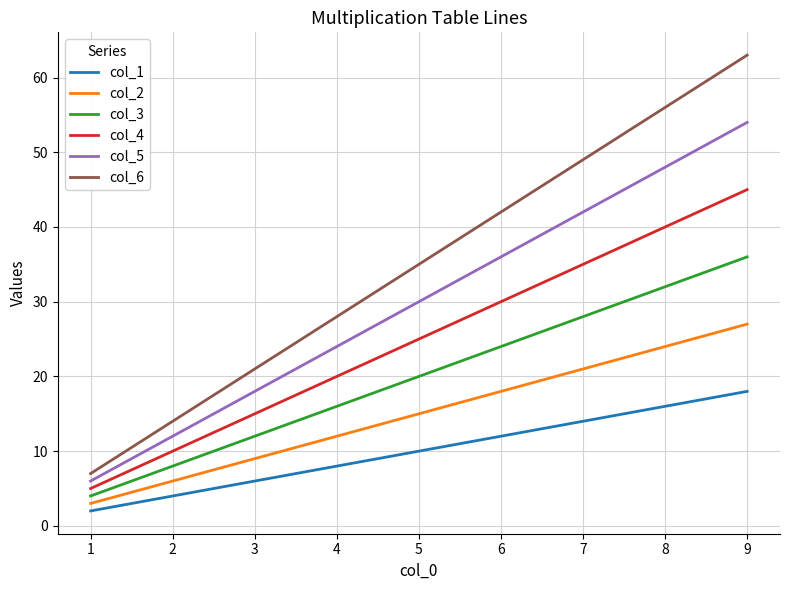

Which series changed the most between 4 and 7?

col_6